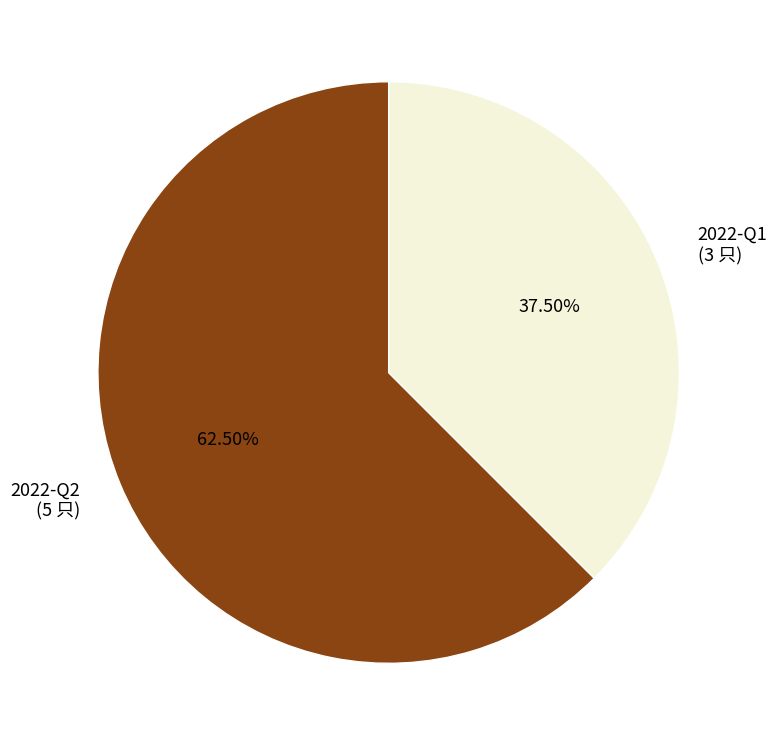

Is it true that 2022-Q2 is 56% of the pie?

False